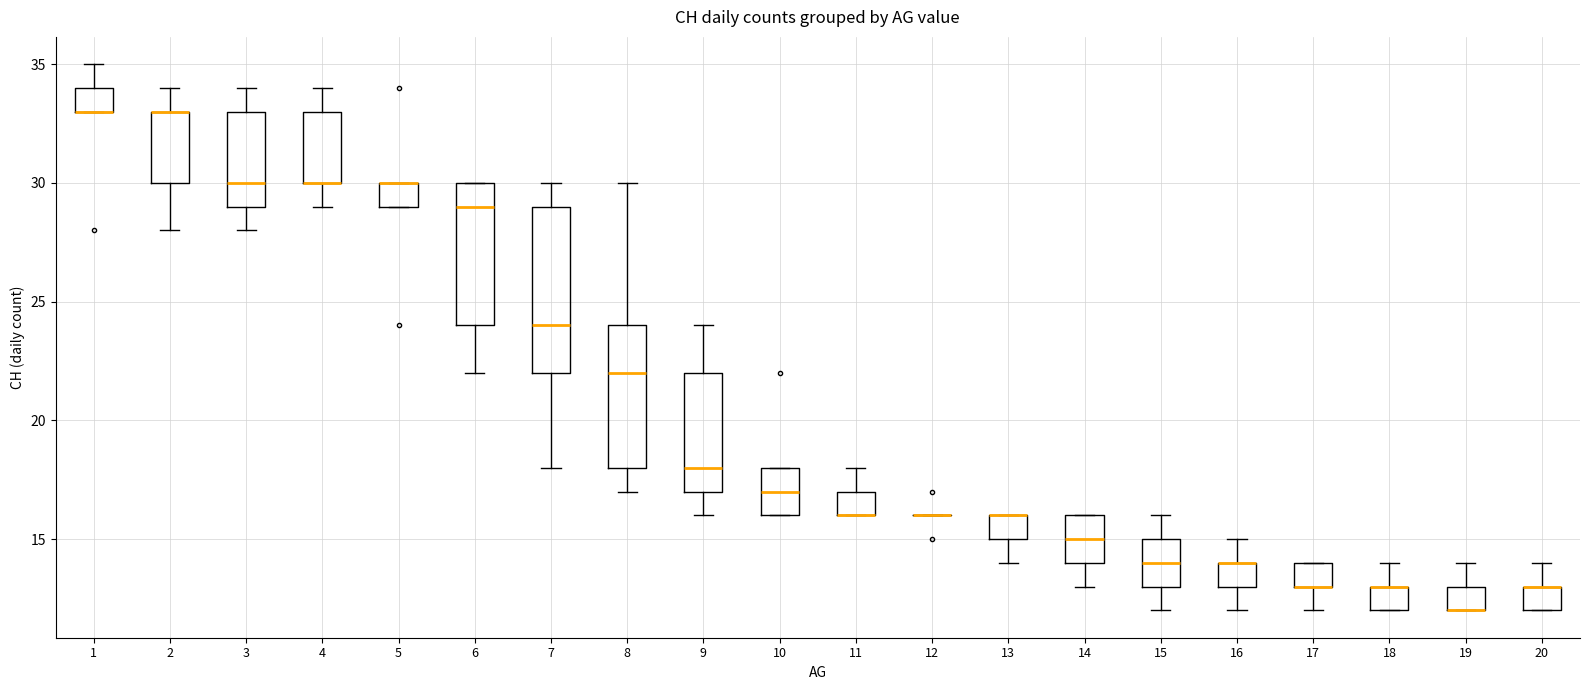

Reading left to right, transcribe this box plot: for each box, give where its median line is, the range the box spans, and where its two whiskers end, as read against the y-axis. The values are not printed on the chart, so give them approximately, as read against the axis.

1: median 33 (drawn on the box's lower edge), box 33 to 34, whiskers 33 to 35
2: median 33 (drawn on the box's upper edge), box 30 to 33, whiskers 28 to 34
3: median 30, box 29 to 33, whiskers 28 to 34
4: median 30 (drawn on the box's lower edge), box 30 to 33, whiskers 29 to 34
5: median 30 (drawn on the box's upper edge), box 29 to 30, whiskers 29 to 30
6: median 29, box 24 to 30, whiskers 22 to 30
7: median 24, box 22 to 29, whiskers 18 to 30
8: median 22, box 18 to 24, whiskers 17 to 30
9: median 18, box 17 to 22, whiskers 16 to 24
10: median 17, box 16 to 18, whiskers 16 to 18
11: median 16 (drawn on the box's lower edge), box 16 to 17, whiskers 16 to 18
12: box collapsed to a line at 16, whiskers 16 to 16
13: median 16 (drawn on the box's upper edge), box 15 to 16, whiskers 14 to 16
14: median 15, box 14 to 16, whiskers 13 to 16
15: median 14, box 13 to 15, whiskers 12 to 16
16: median 14 (drawn on the box's upper edge), box 13 to 14, whiskers 12 to 15
17: median 13 (drawn on the box's lower edge), box 13 to 14, whiskers 12 to 14
18: median 13 (drawn on the box's upper edge), box 12 to 13, whiskers 12 to 14
19: median 12 (drawn on the box's lower edge), box 12 to 13, whiskers 12 to 14
20: median 13 (drawn on the box's upper edge), box 12 to 13, whiskers 12 to 14